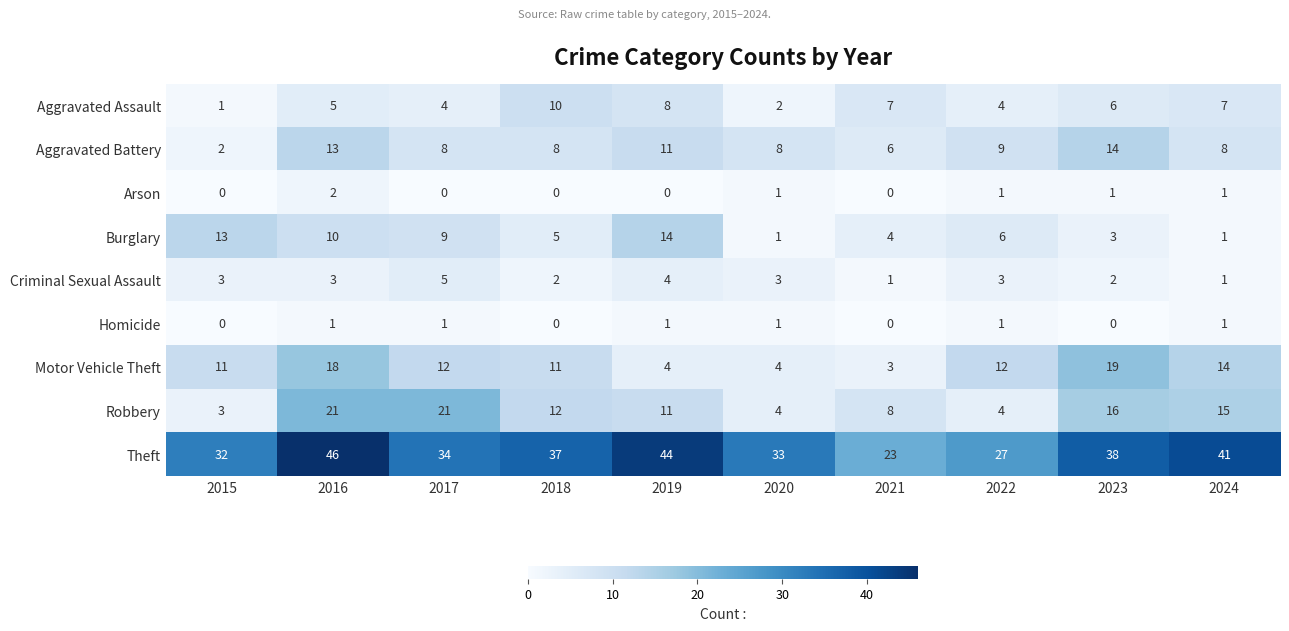

Where does the Burglary series first go above 6?

2015